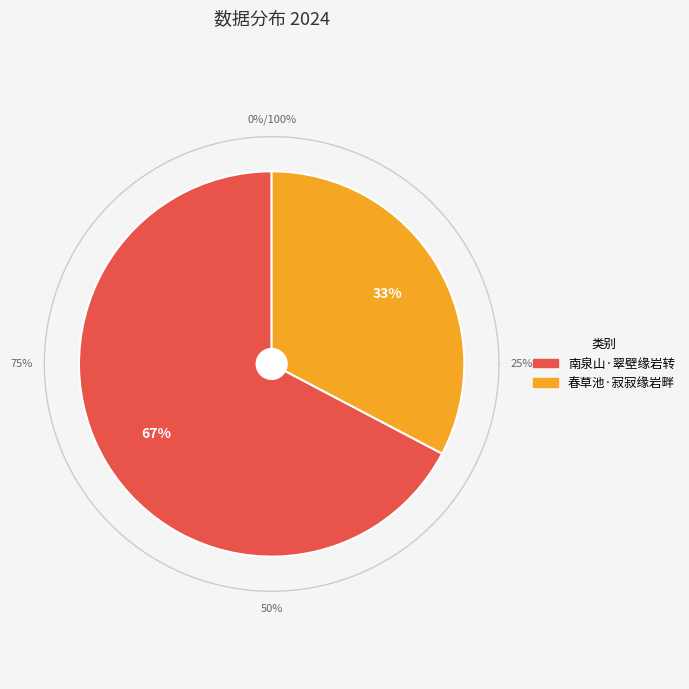

To the nearest percent, what is the combined percentage of 南泉山·翠壁缘岩转 and 春草池·寂寂缘岩畔?

100%